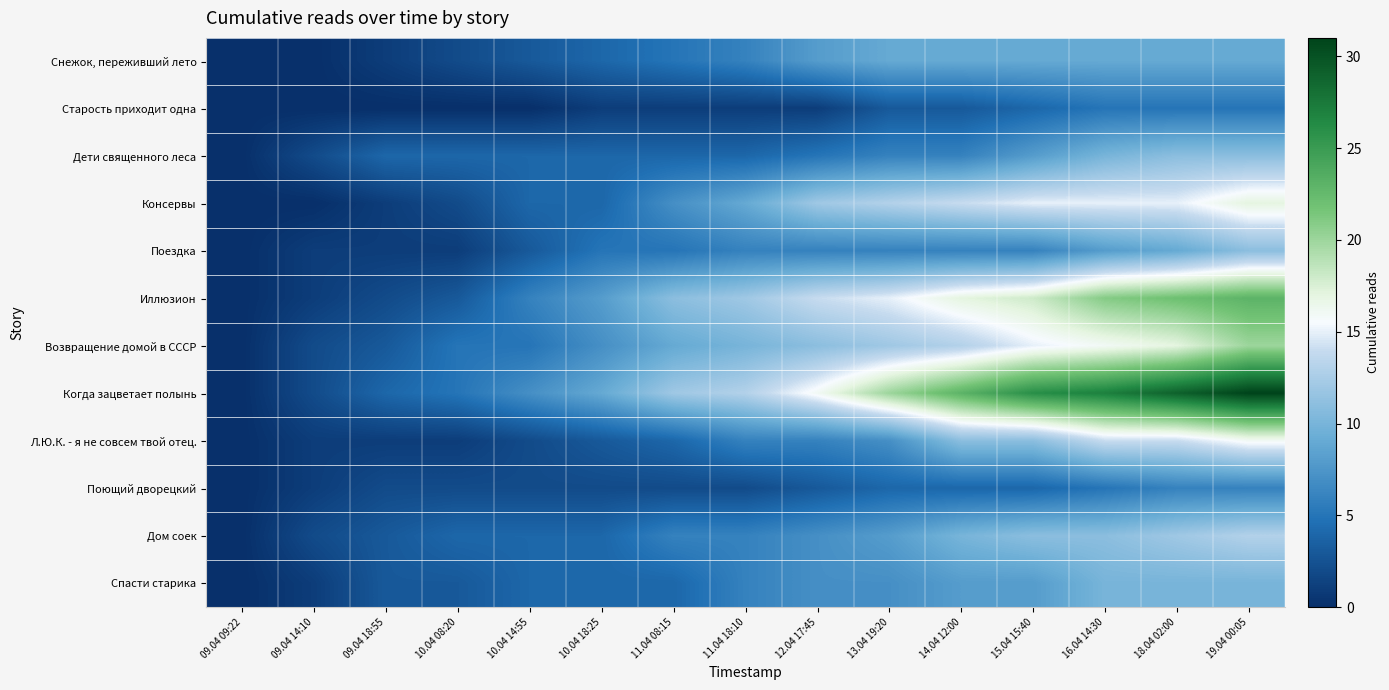

Which series has the largest range (max minus min)?

Когда зацветает полынь